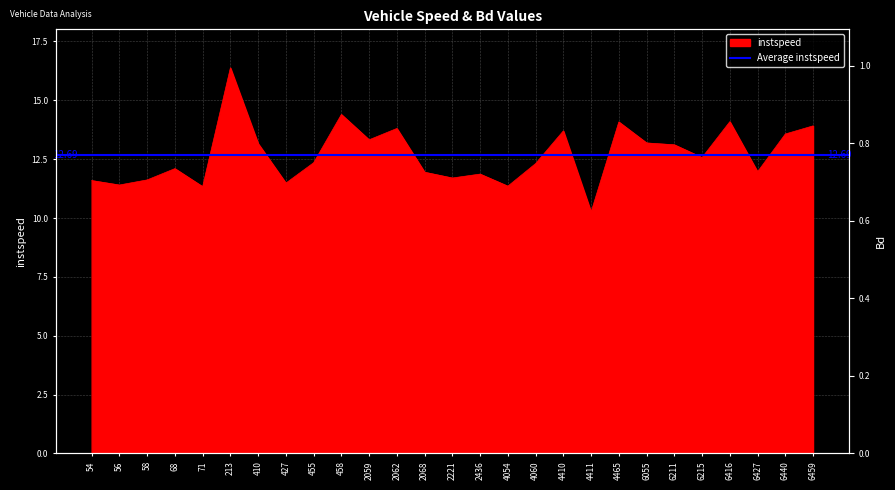

Reading right to left, list all the values displayed in this chart.

instspeed: 13.9	13.6	12.0	14.1	12.6	13.1	13.2	14.1	10.3	13.7	12.3	11.4	11.9	11.7	11.9	13.8	13.3	14.4	12.3	11.5	13.2	16.4	11.3	12.1	11.6	11.4	11.6
Bd: 0.8	0.6	0.4	0.8	0.4	0.6	0.7	0.8	0.1	0.8	0.5	0.2	0.3	0.2	0.5	0.8	0.6	0.9	0.6	0.3	0.5	1.0	0.2	0.5	0.2	0.2	0.2